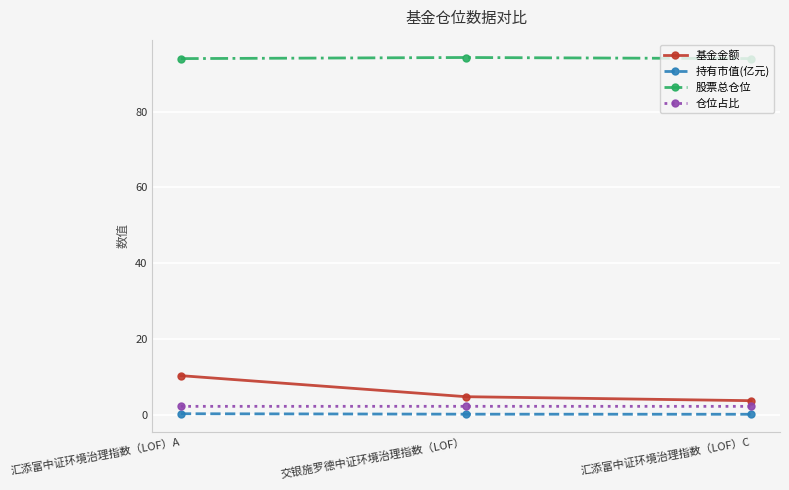

At which category is the sum across all series the highest?

汇添富中证环境治理指数（LOF）A